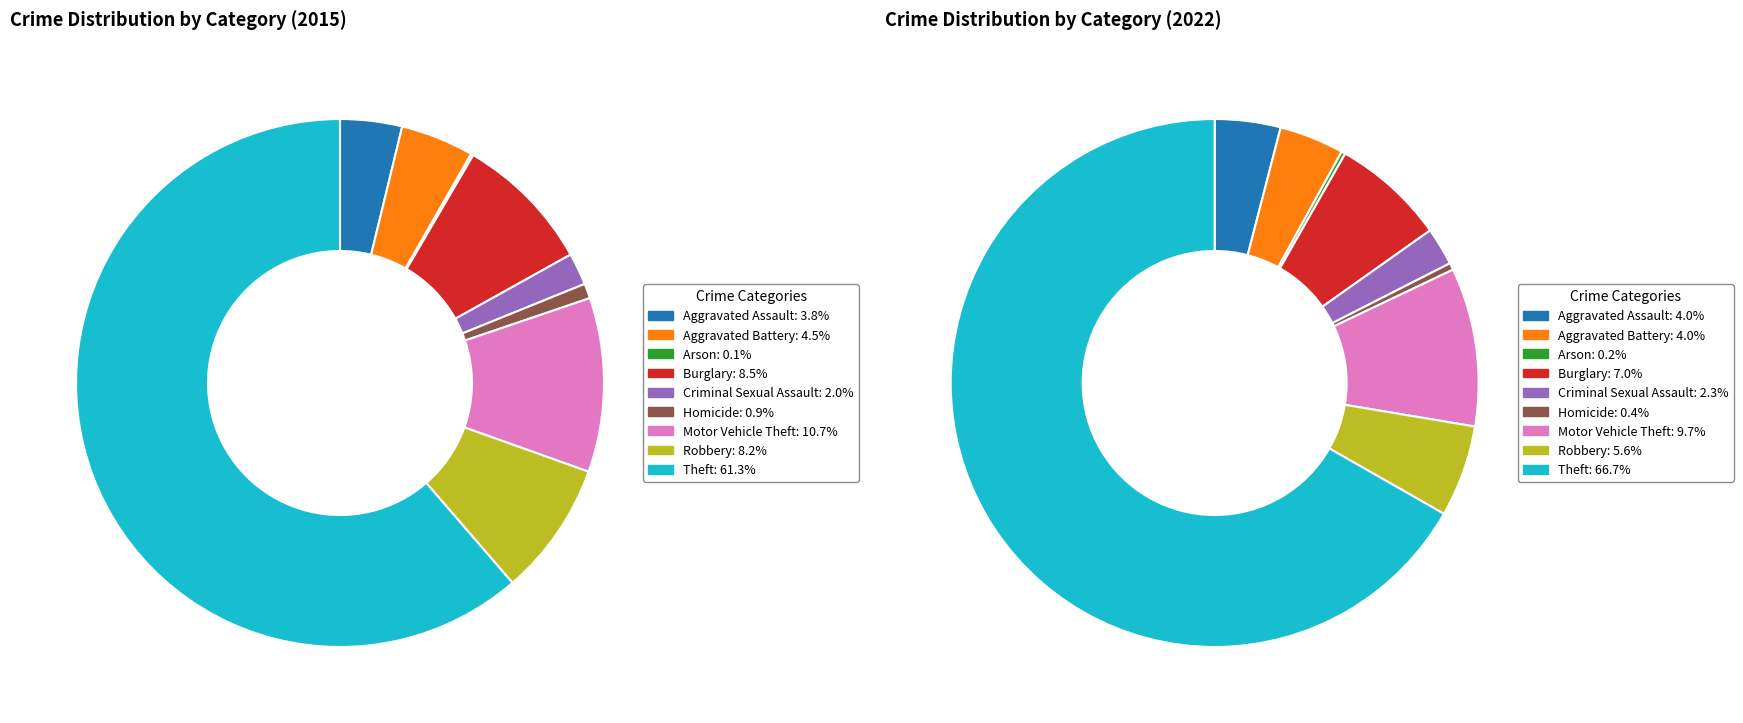

What is the difference between the highest and lowest values at 2?

2